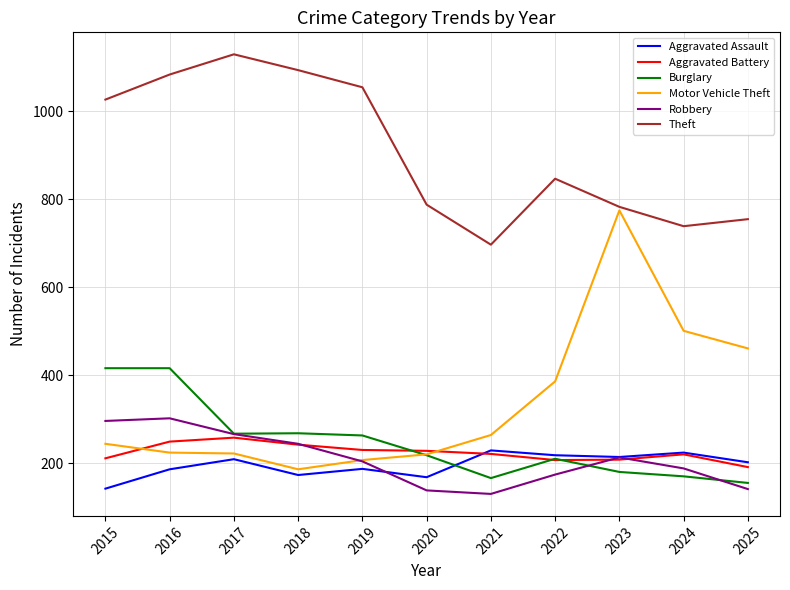

True or false: Theft and Robbery intersect in this chart.

False